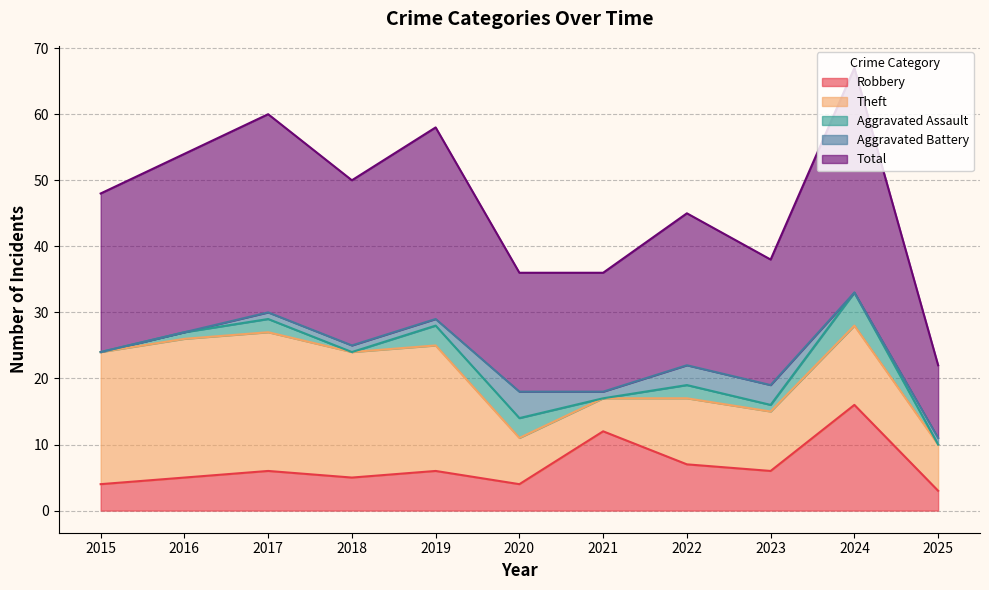

What is the difference between the maximum and second lowest values in the Aggravated Assault series?

5